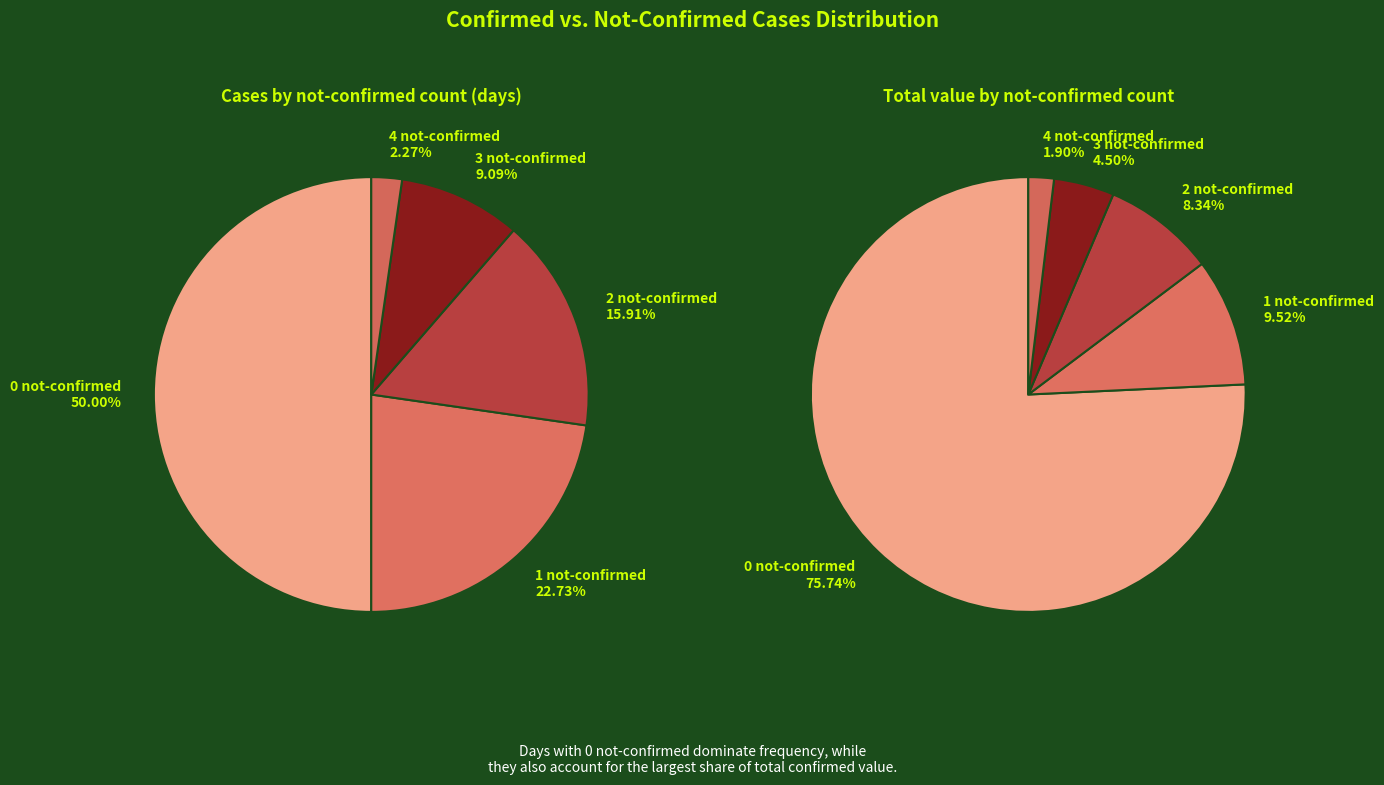

Is it true that 30 is 13% of the pie?

False